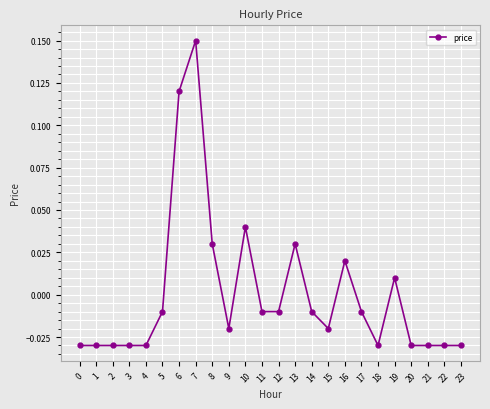

Where does the data first go above 0?

6